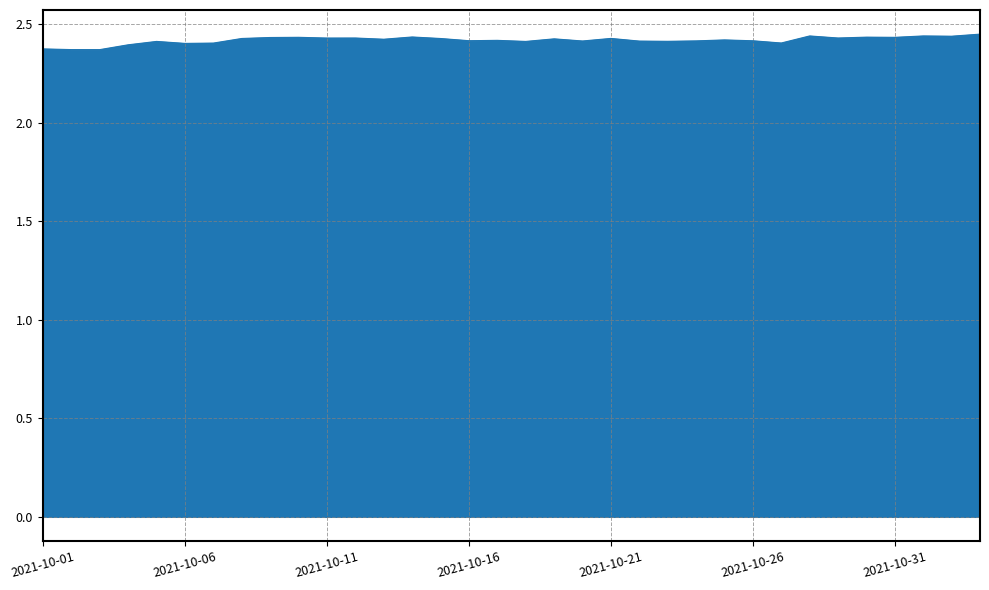

Which label corresponds to the largest value in the chart?

2021-11-03